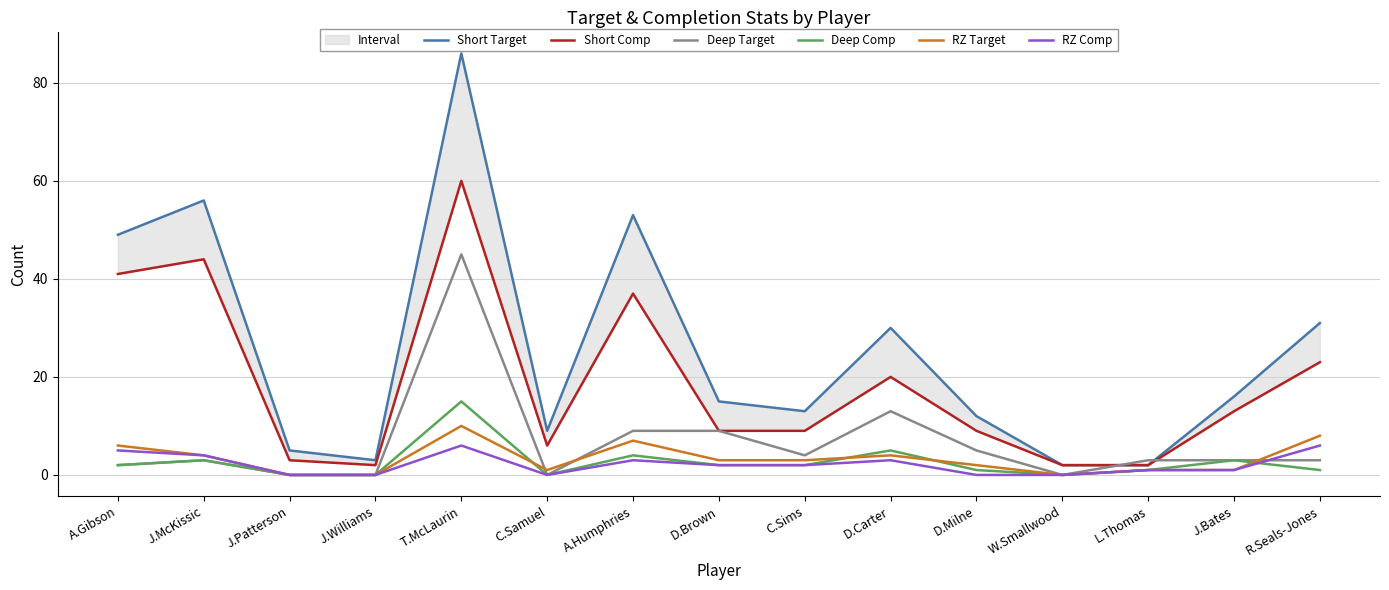

Reading right to left, transcribe all the data shown in this chart.

Short Target: R.Seals-Jones=31	J.Bates=16	L.Thomas=2	W.Smallwood=2	D.Milne=12	D.Carter=30	C.Sims=13	D.Brown=15	A.Humphries=53	C.Samuel=9	T.McLaurin=86	J.Williams=3	J.Patterson=5	J.McKissic=56	A.Gibson=49
Short Comp: R.Seals-Jones=23	J.Bates=13	L.Thomas=2	W.Smallwood=2	D.Milne=9	D.Carter=20	C.Sims=9	D.Brown=9	A.Humphries=37	C.Samuel=6	T.McLaurin=60	J.Williams=2	J.Patterson=3	J.McKissic=44	A.Gibson=41
Deep Target: R.Seals-Jones=3	J.Bates=3	L.Thomas=3	W.Smallwood=0	D.Milne=5	D.Carter=13	C.Sims=4	D.Brown=9	A.Humphries=9	C.Samuel=0	T.McLaurin=45	J.Williams=0	J.Patterson=0	J.McKissic=3	A.Gibson=2
Deep Comp: R.Seals-Jones=1	J.Bates=3	L.Thomas=1	W.Smallwood=0	D.Milne=1	D.Carter=5	C.Sims=2	D.Brown=2	A.Humphries=4	C.Samuel=0	T.McLaurin=15	J.Williams=0	J.Patterson=0	J.McKissic=3	A.Gibson=2
RZ Target: R.Seals-Jones=8	J.Bates=1	L.Thomas=1	W.Smallwood=0	D.Milne=2	D.Carter=4	C.Sims=3	D.Brown=3	A.Humphries=7	C.Samuel=1	T.McLaurin=10	J.Williams=0	J.Patterson=0	J.McKissic=4	A.Gibson=6
RZ Comp: R.Seals-Jones=6	J.Bates=1	L.Thomas=1	W.Smallwood=0	D.Milne=0	D.Carter=3	C.Sims=2	D.Brown=2	A.Humphries=3	C.Samuel=0	T.McLaurin=6	J.Williams=0	J.Patterson=0	J.McKissic=4	A.Gibson=5